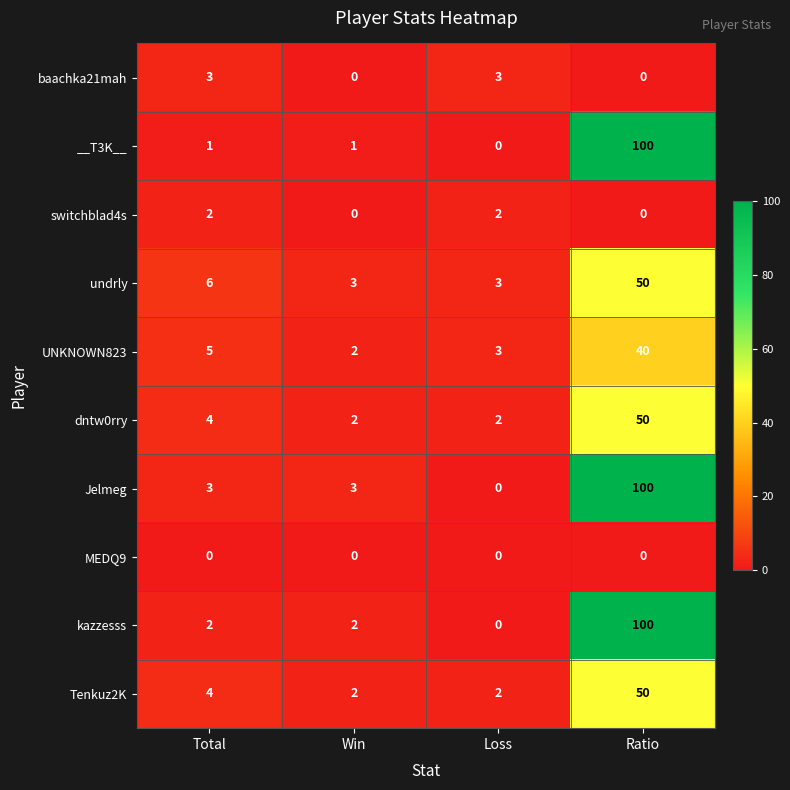

What value does the dntw0rry series have at Ratio?

50